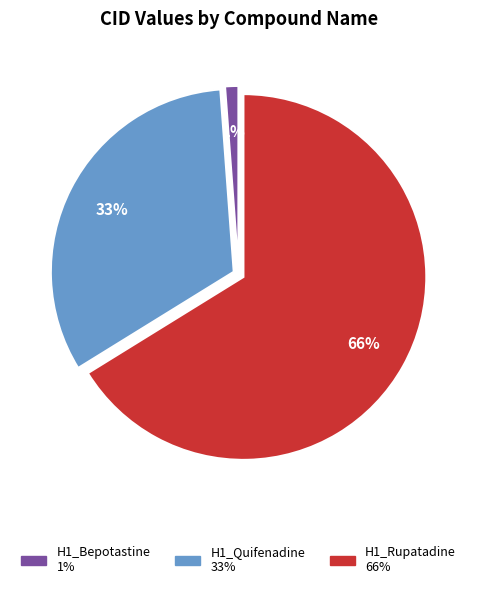

Which slice represents more than half of the pie?

H1_Rupatadine